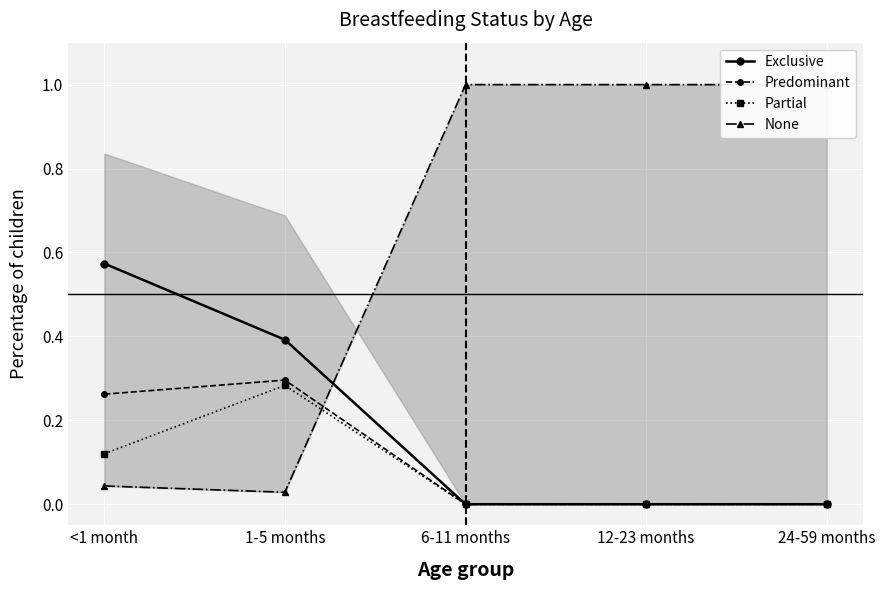

Which label corresponds to the largest value in the chart?

6-11 months